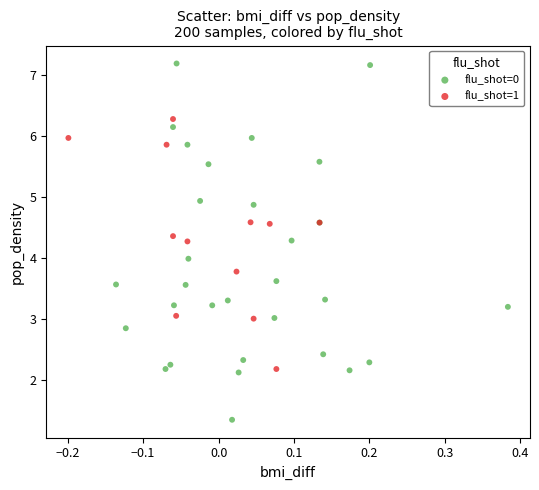

Which series contains the highest Y value?

flu_shot=0